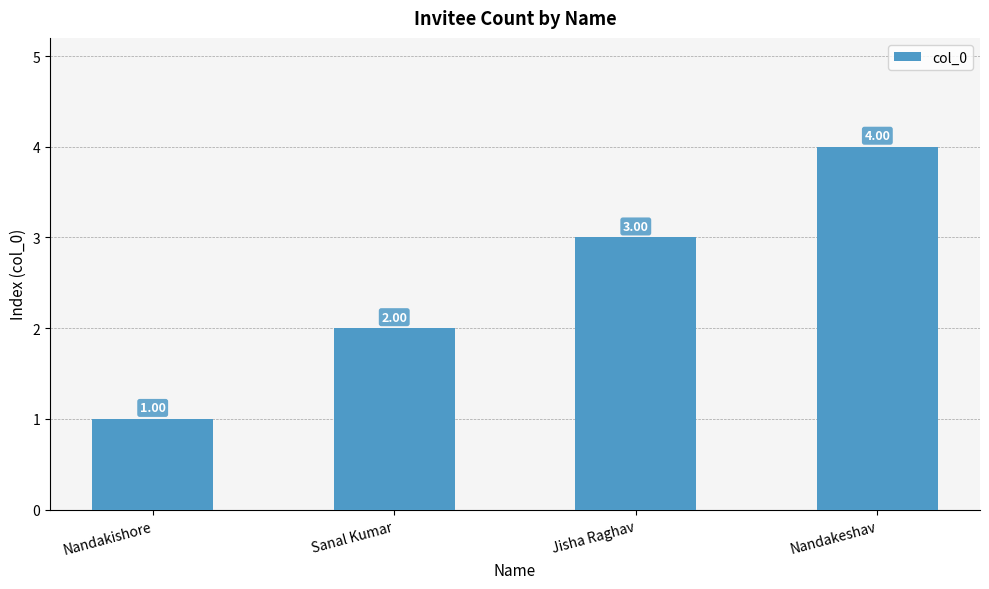

Where is the data nearest to the value 2?

Sanal Kumar